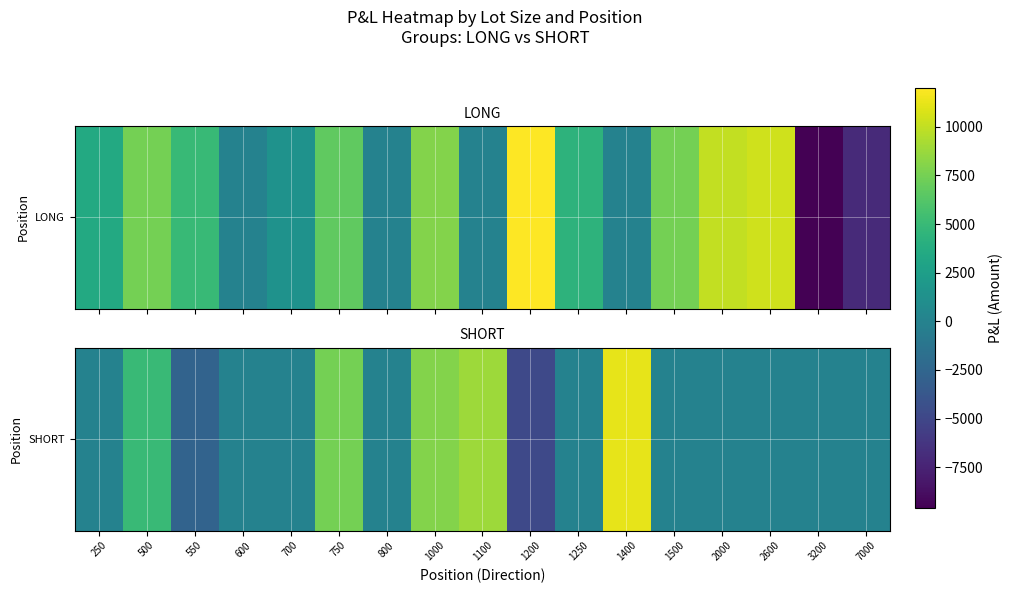

Reading right to left, list all the values displayed in this chart.

7000=0	3200=0	2600=0	2000=0	1500=0	1400=11200	1250=0	1200=-4800	1100=8800	1000=8000	800=0	750=7500	700=0	600=0	550=-2750	500=5000	250=0